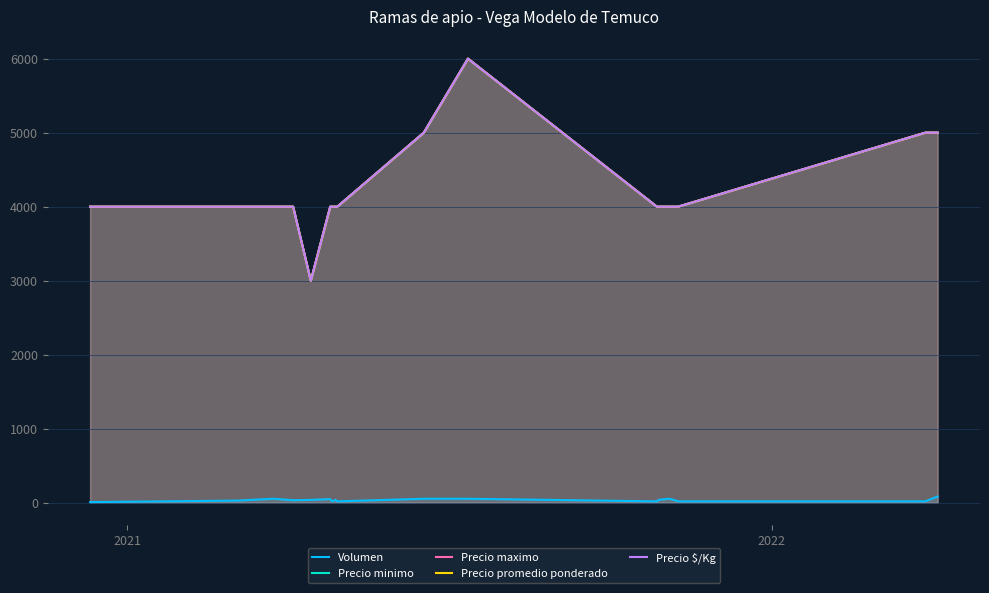

Which series has the largest total across all categories?

Precio minimo